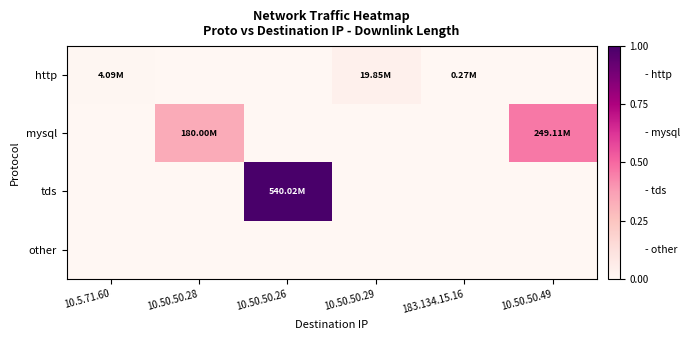

Which series has the largest total across all categories?

tds